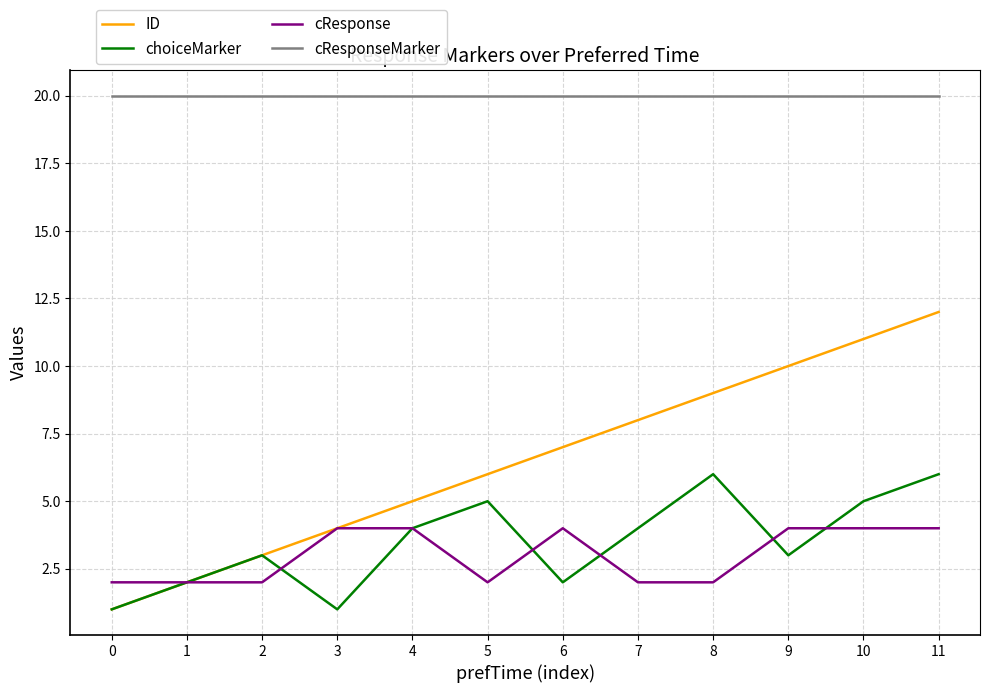

What is the sum of the ID values at 6 and 11?

19